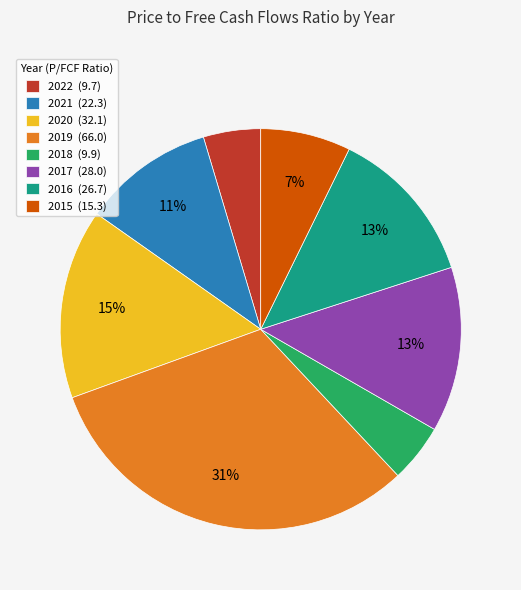

What is the largest slice in the pie chart?

2019